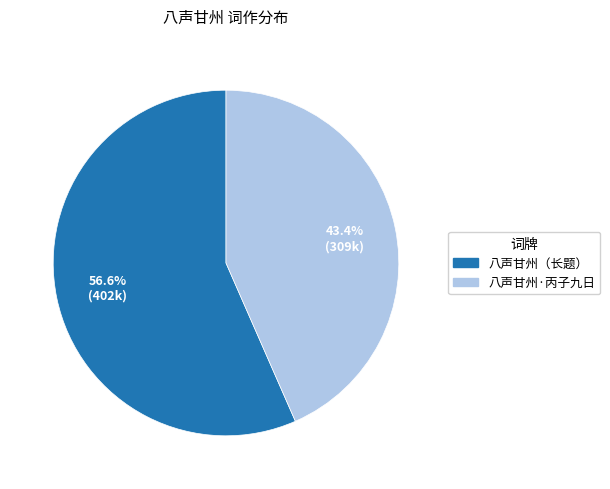

Count the number of slices in the pie.

2